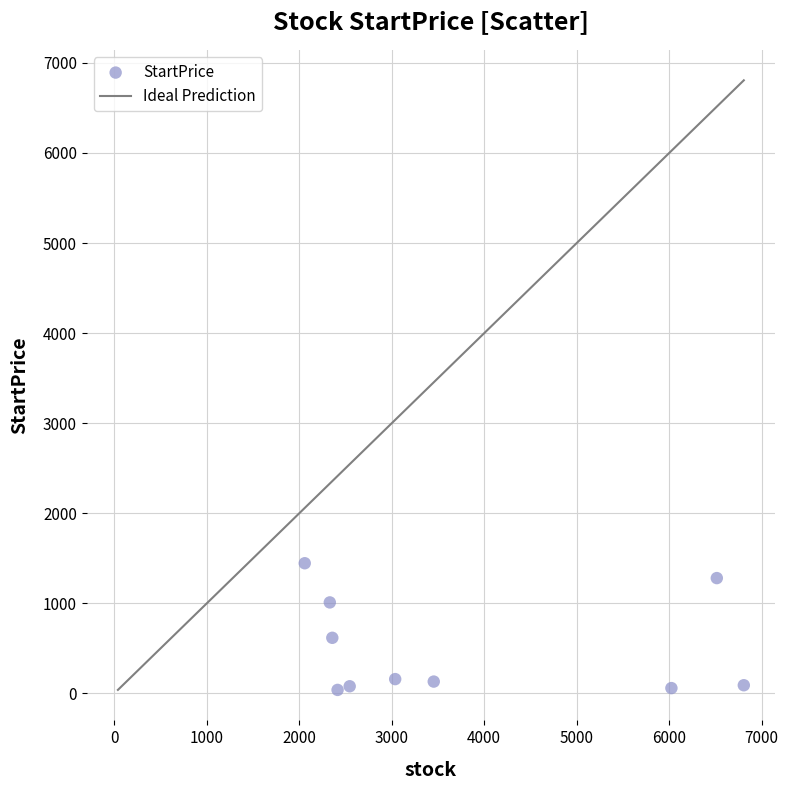

What is the average Y value?

490.8